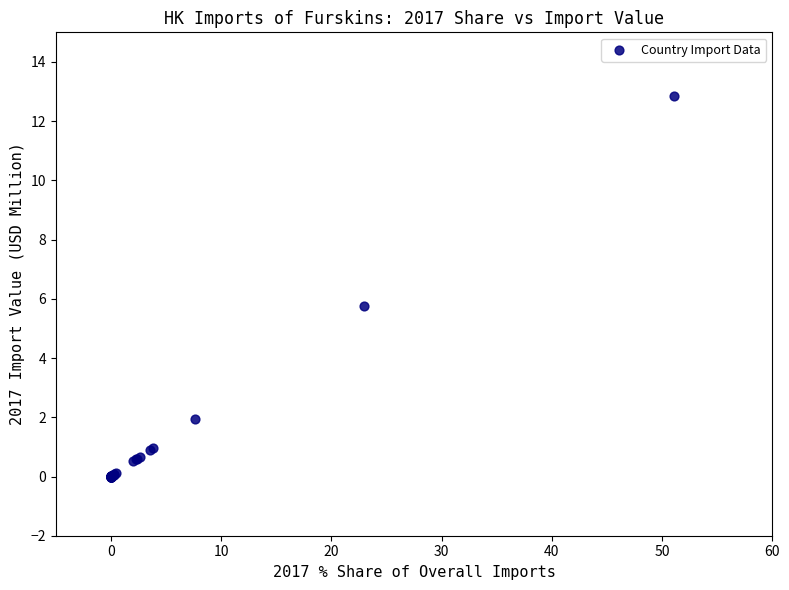

What Y value in the scatter plot is closest to 6?

5.8